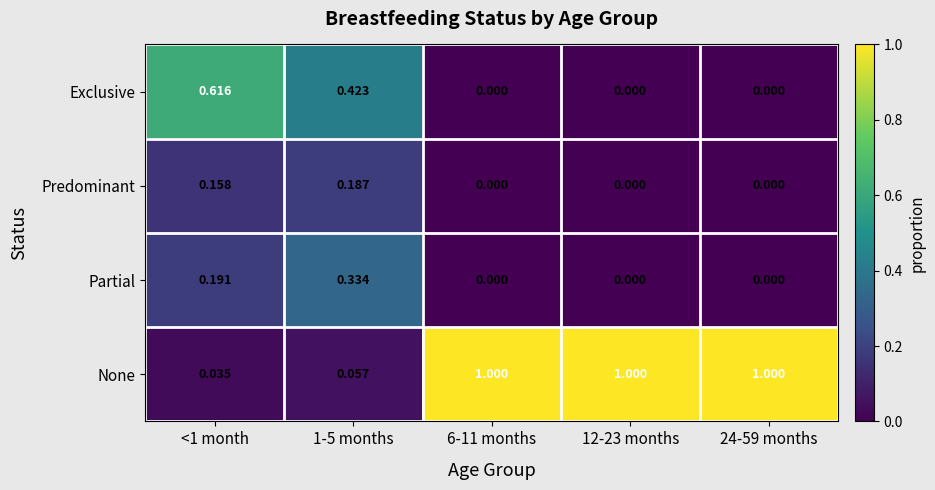

Which series has the largest total across all categories?

None